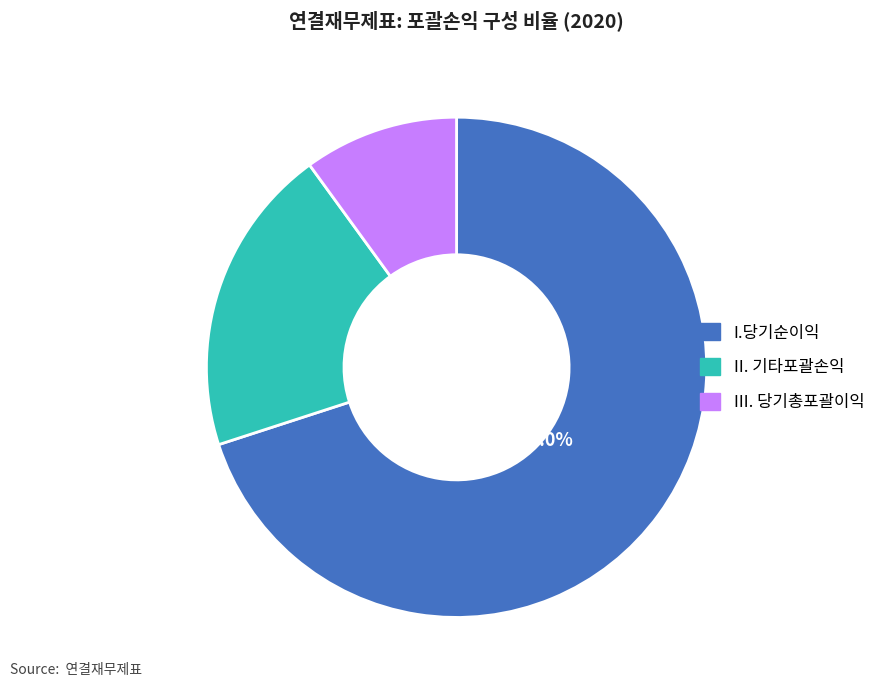

To the nearest percent, what percentage of the pie is II. 기타포괄손익?

20%